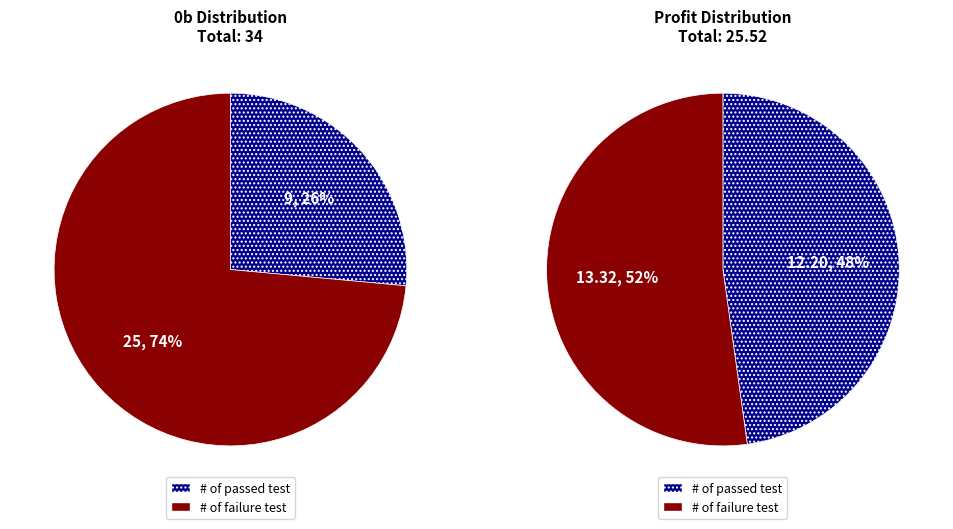

To the nearest percent, what is the difference between the Row 0 and Row 1 slice percentages?

4%